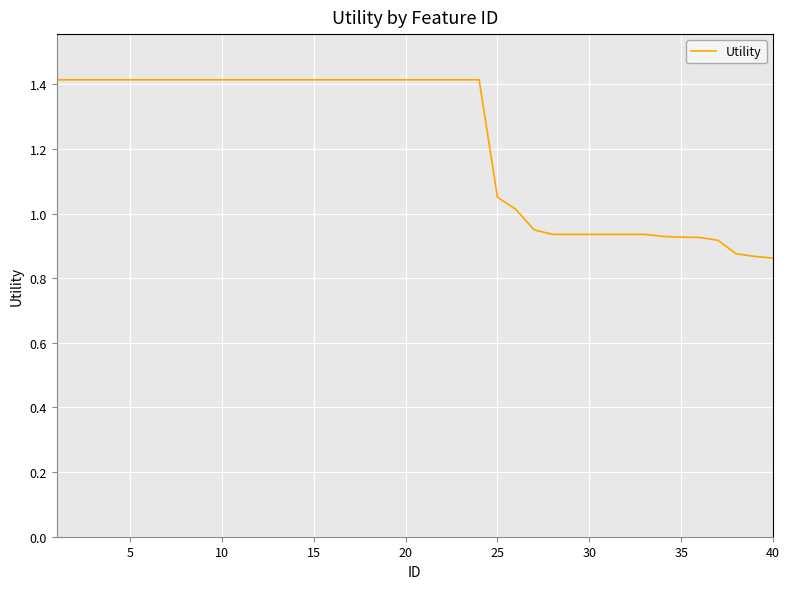

What is the sum of all values?

48.9